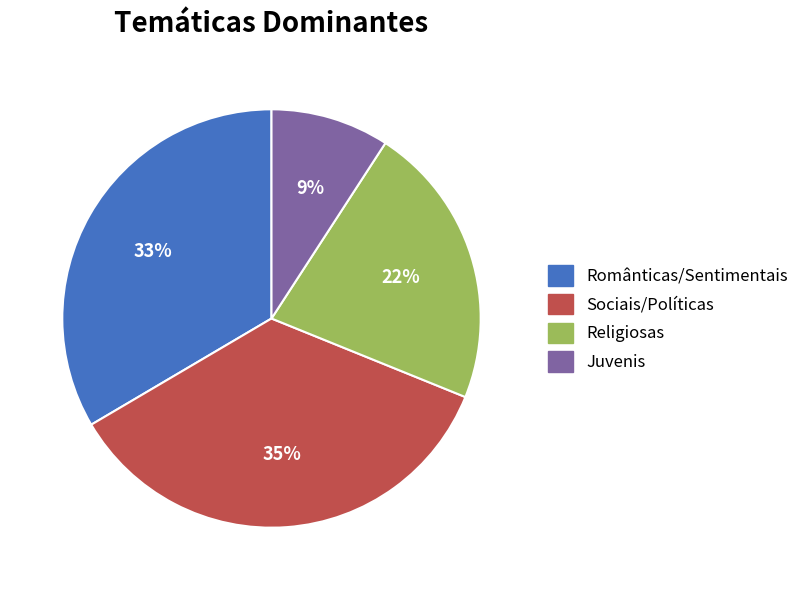

Which slice is the largest?

Sociais/Políticas